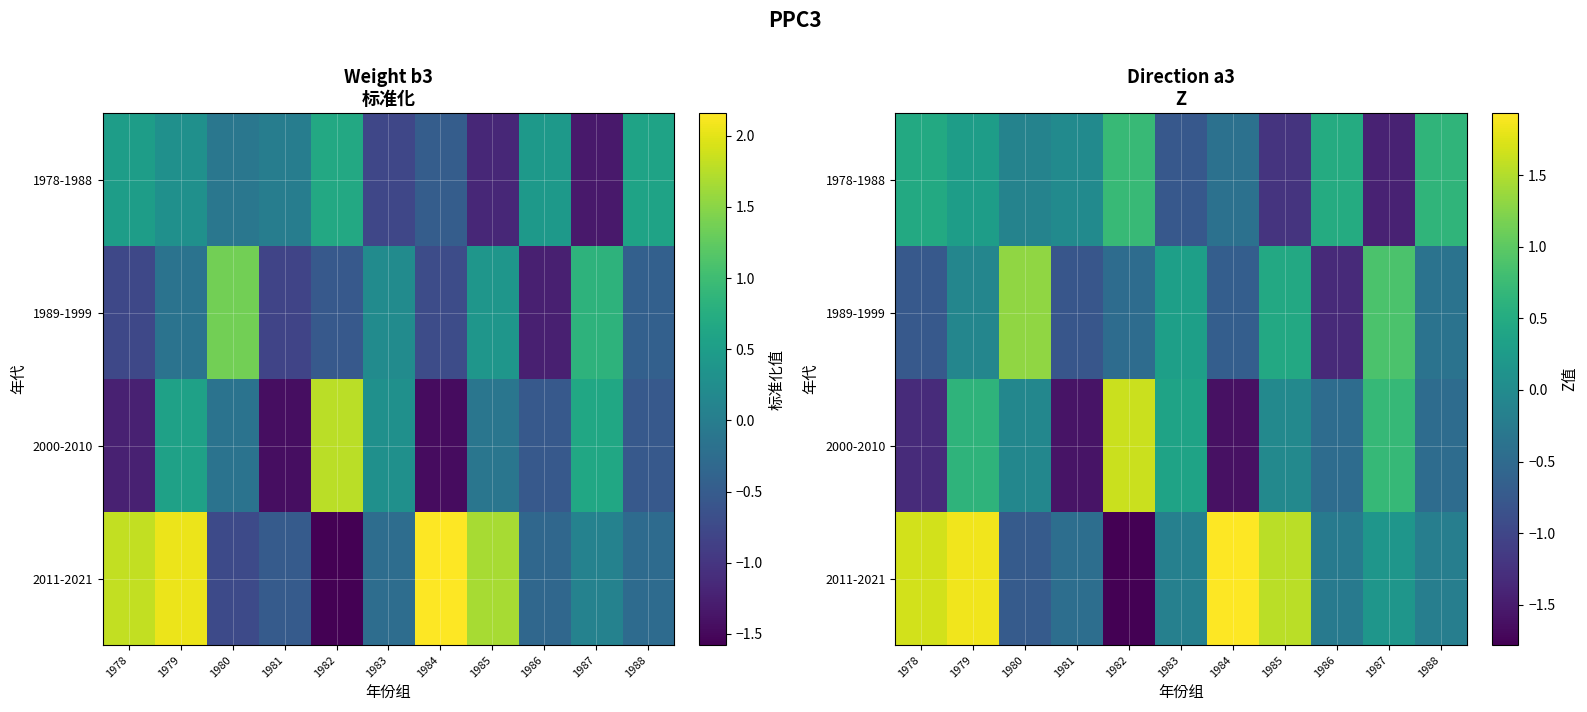

How many values in 1989-1999 are above zero?

4